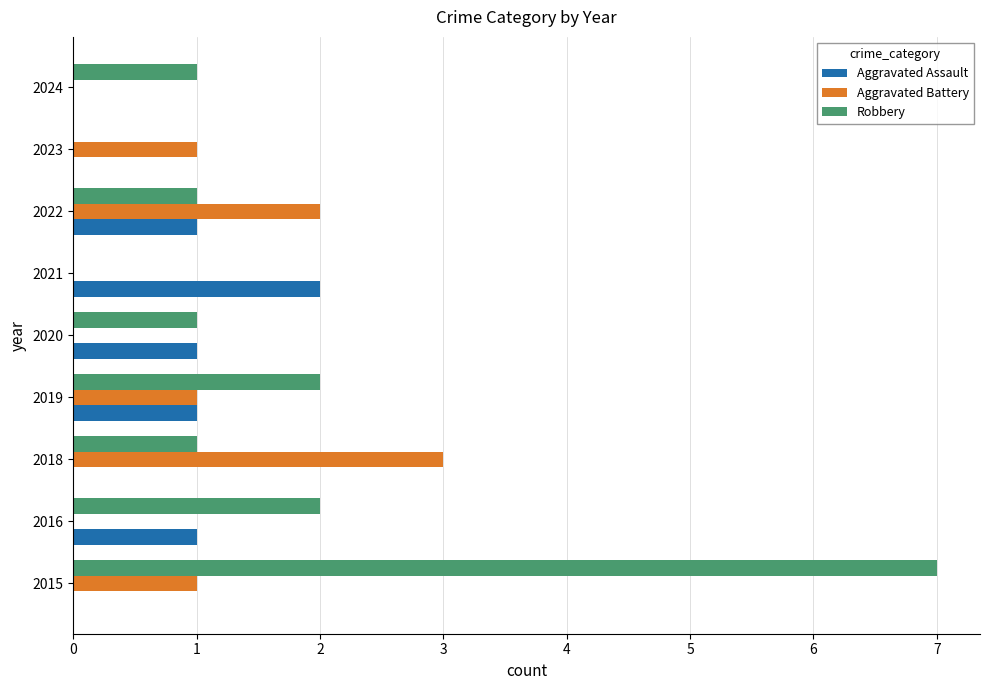

The value of Robbery at 2023 is -5. True or false?

False